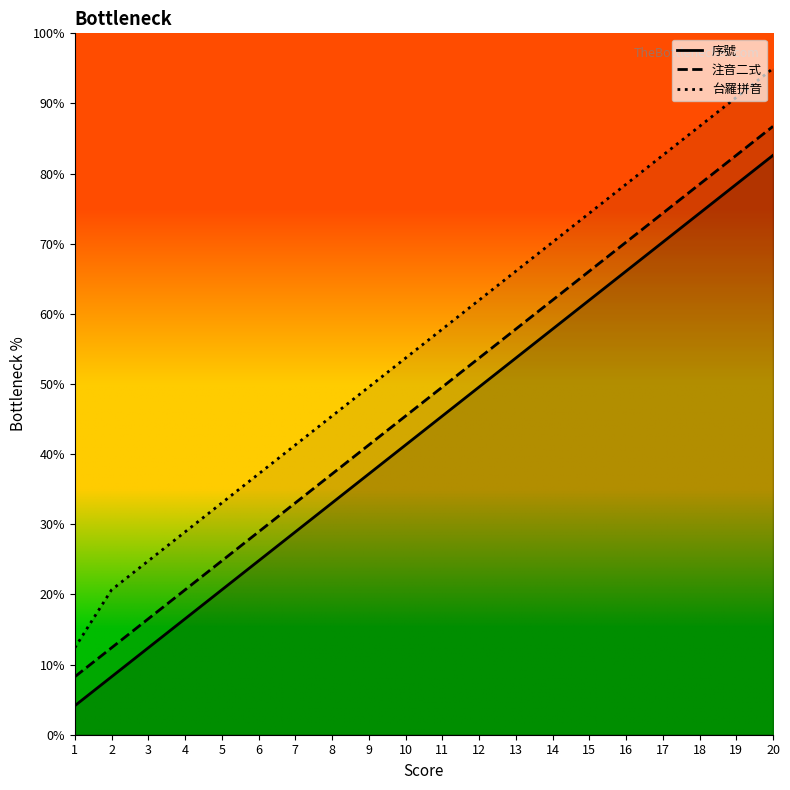

What are all the series names shown in the legend?

序號, 注音二式, 台羅拼音